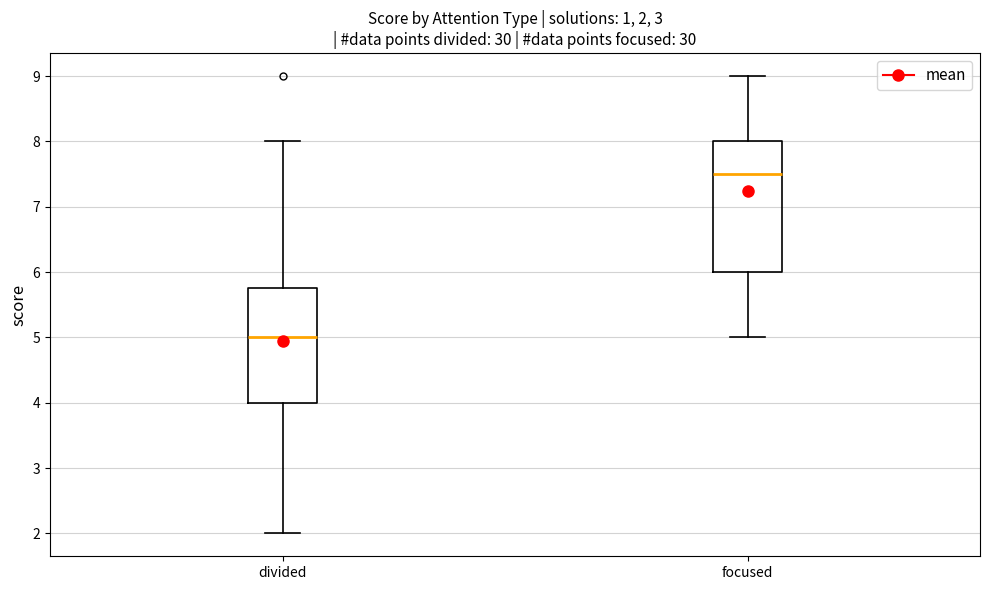

Which box's median line is the lowest?

divided